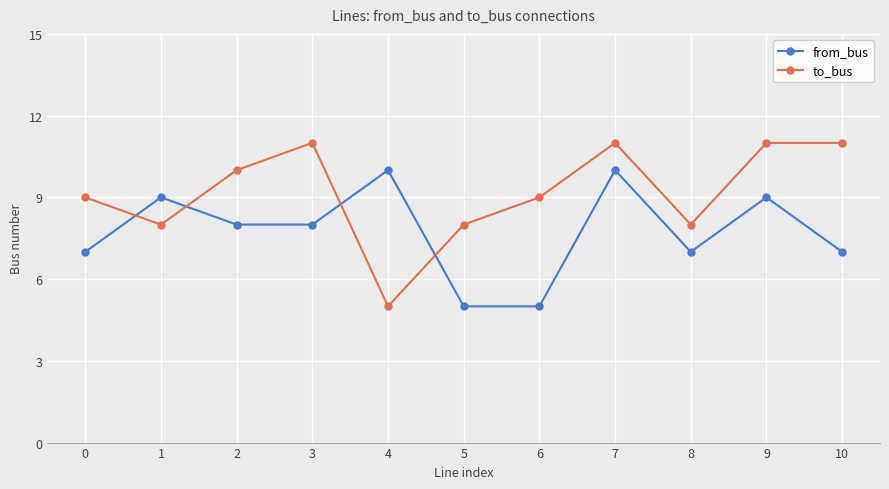

At which category does from_bus reach its first local peak?

1